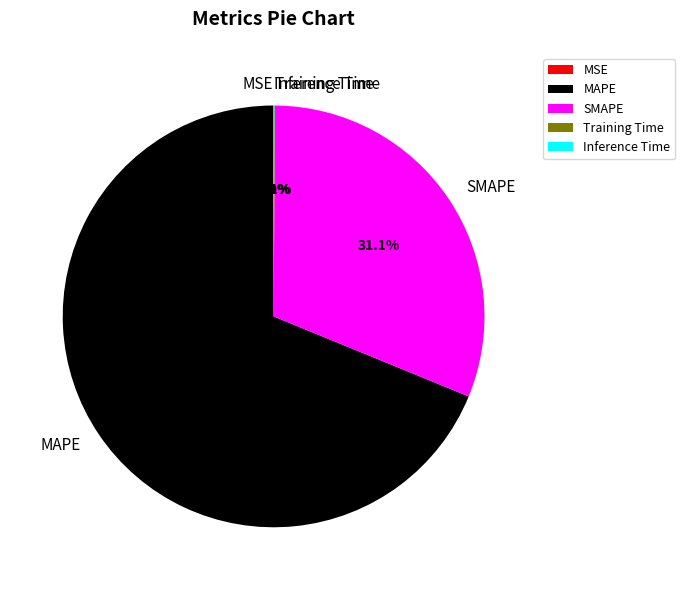

Combined, do SMAPE and MAPE account for over 50%?

Yes